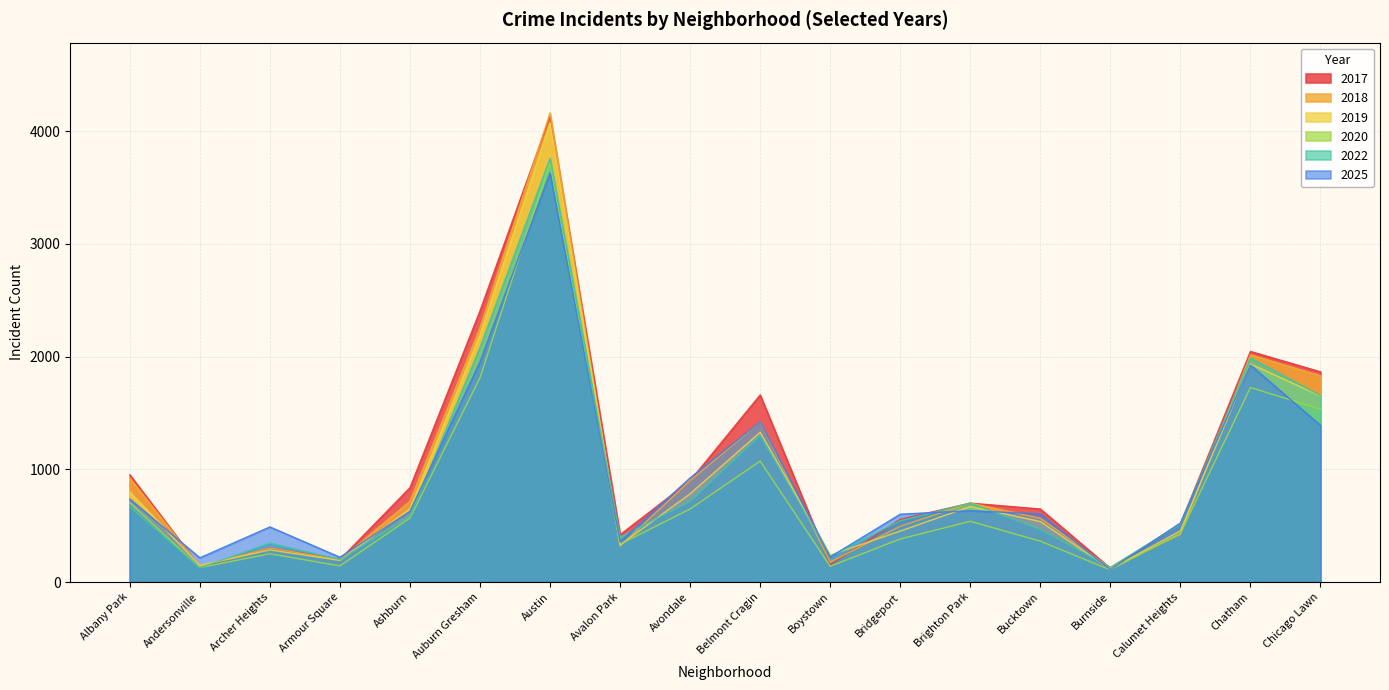

Does the chart have visible grid lines?

Yes